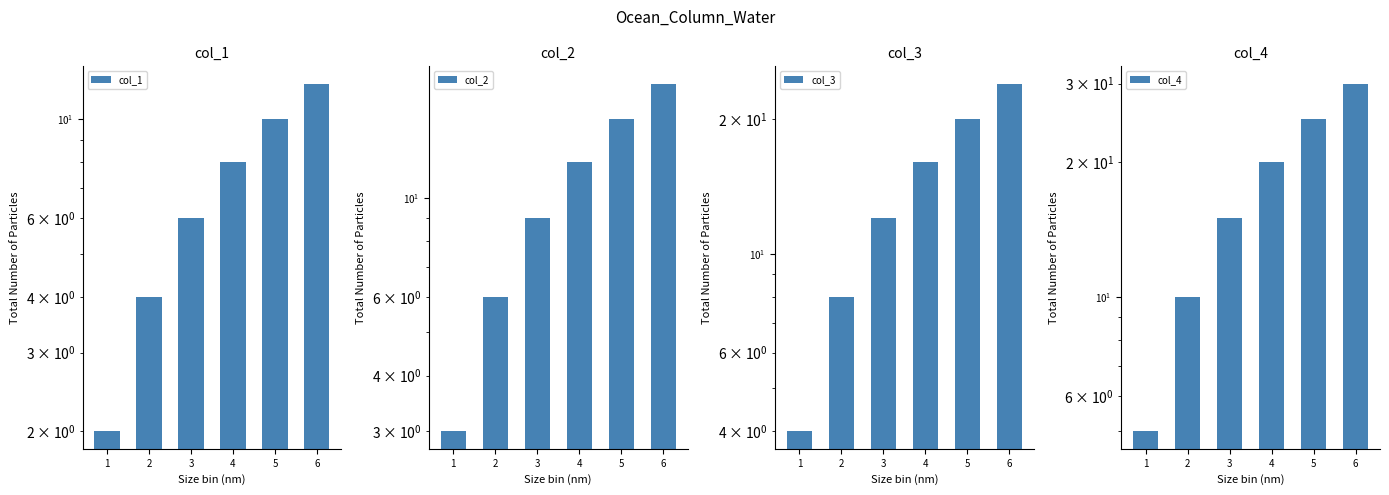

What is the average value of the col_2 series?

10